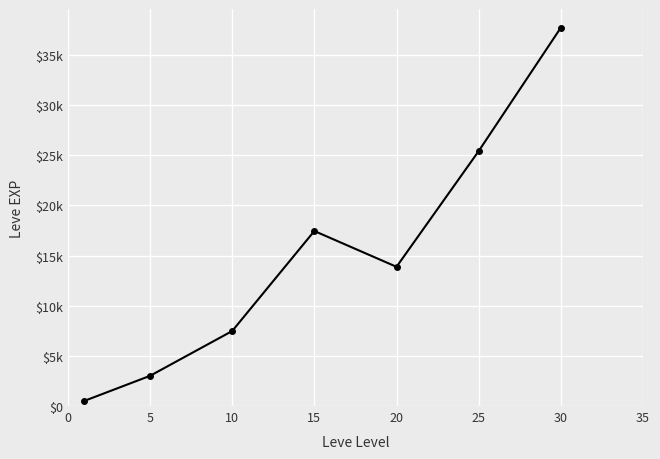

Is this an area chart (filled region under the line)?

No